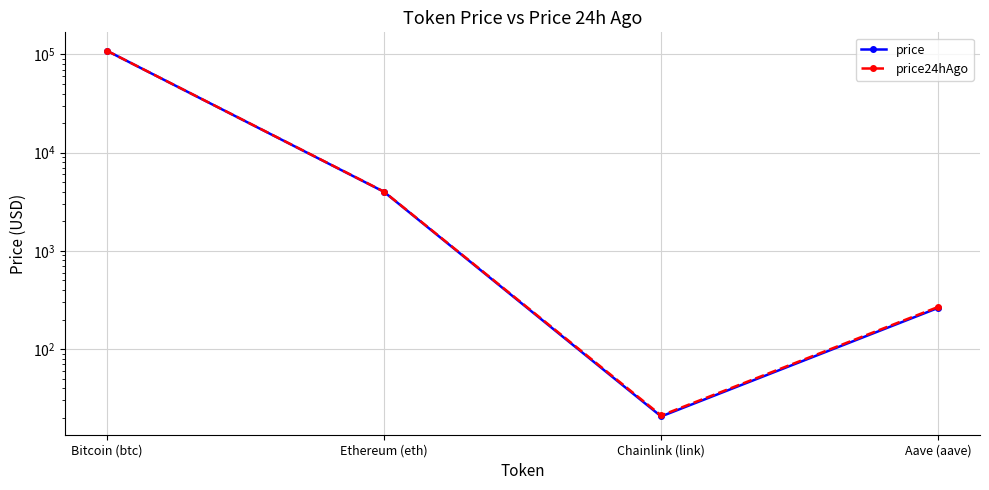

What is the label of the 2nd point from the right?

Chainlink (link)